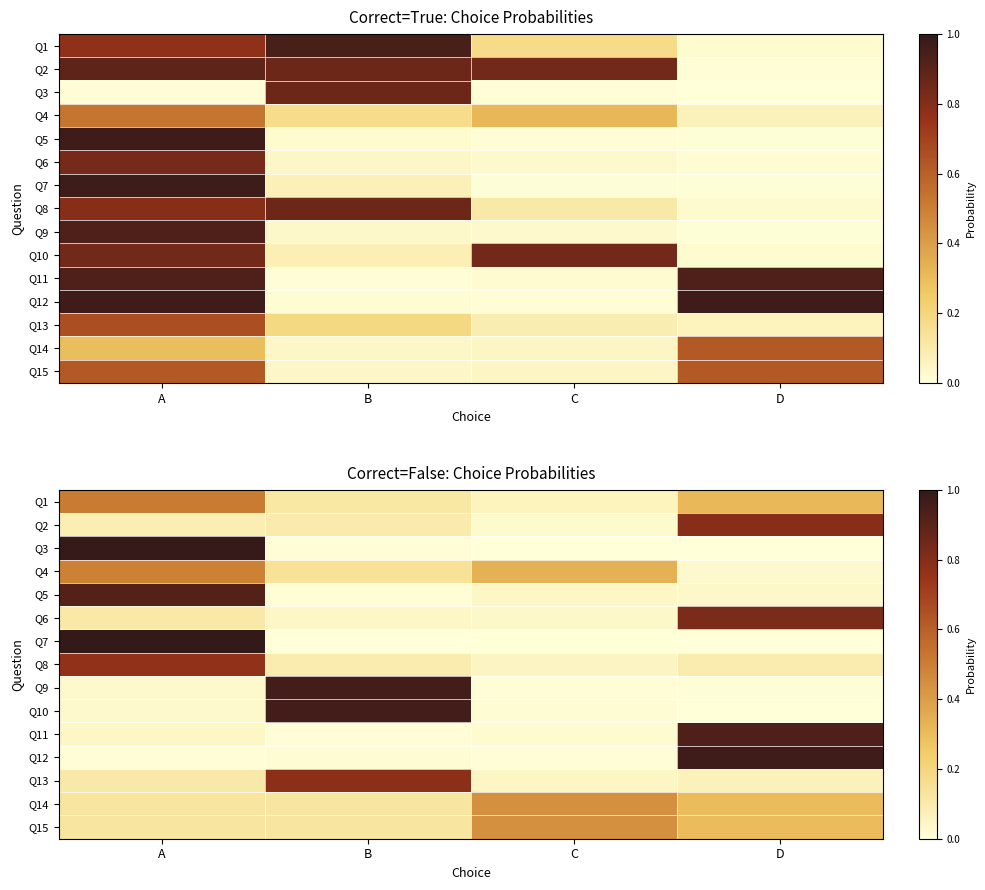

Which category has the lowest value across all series?

D